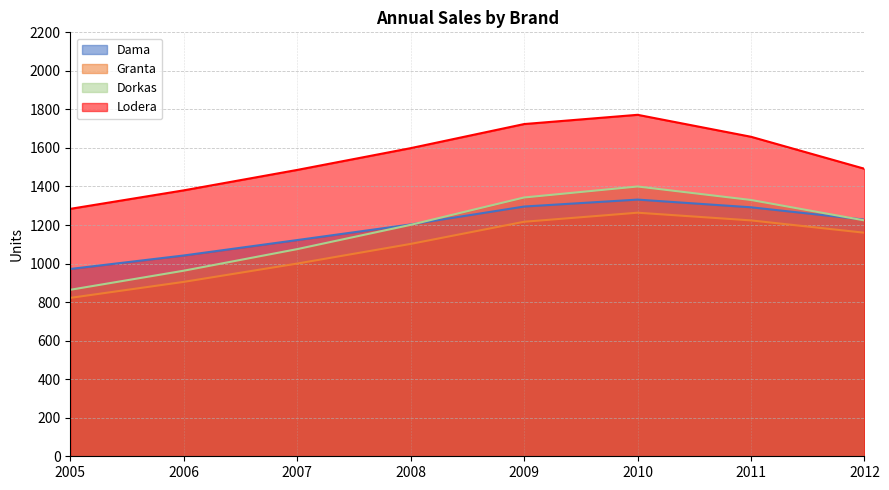

Does the chart display data point markers on the line(s)?

No